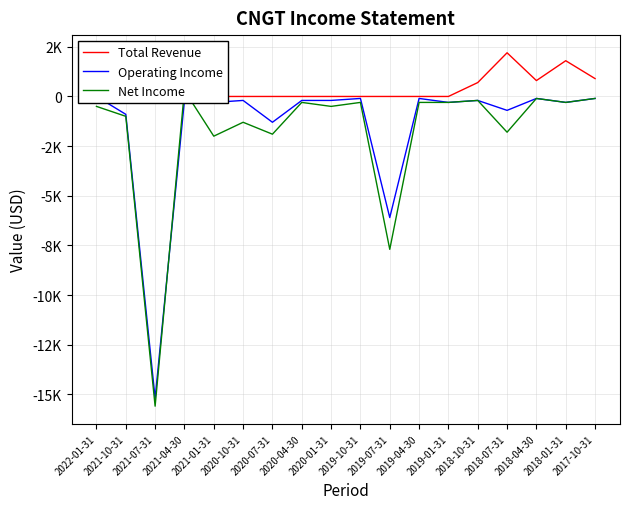

True or false: Total Revenue has a value of 1164 at 2020-07-31.

False